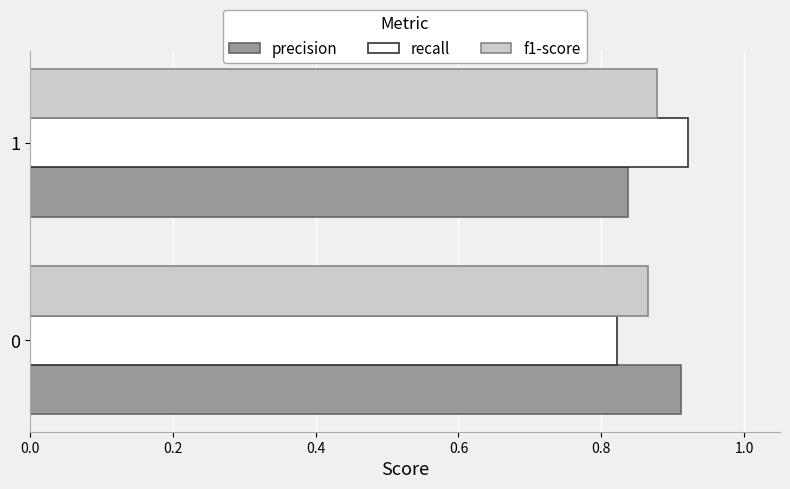

Count the precision values in the range 0 to 1.

2